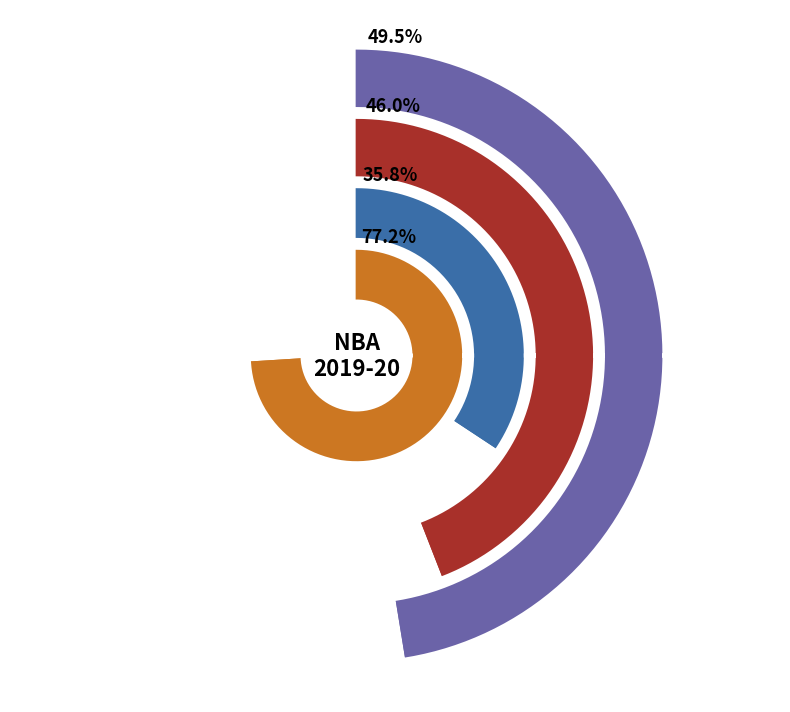

What is the largest slice in the pie chart?

Phoenix Suns